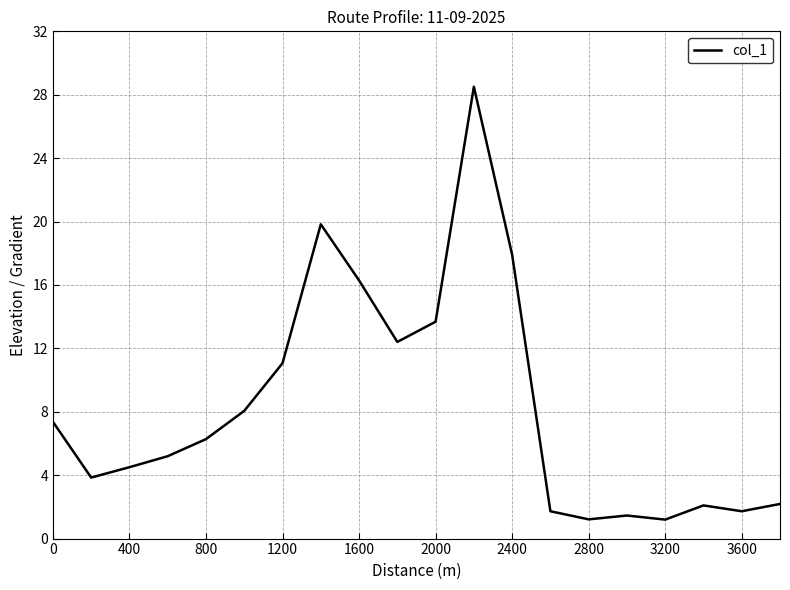

What is the maximum value shown in the chart?

28.5